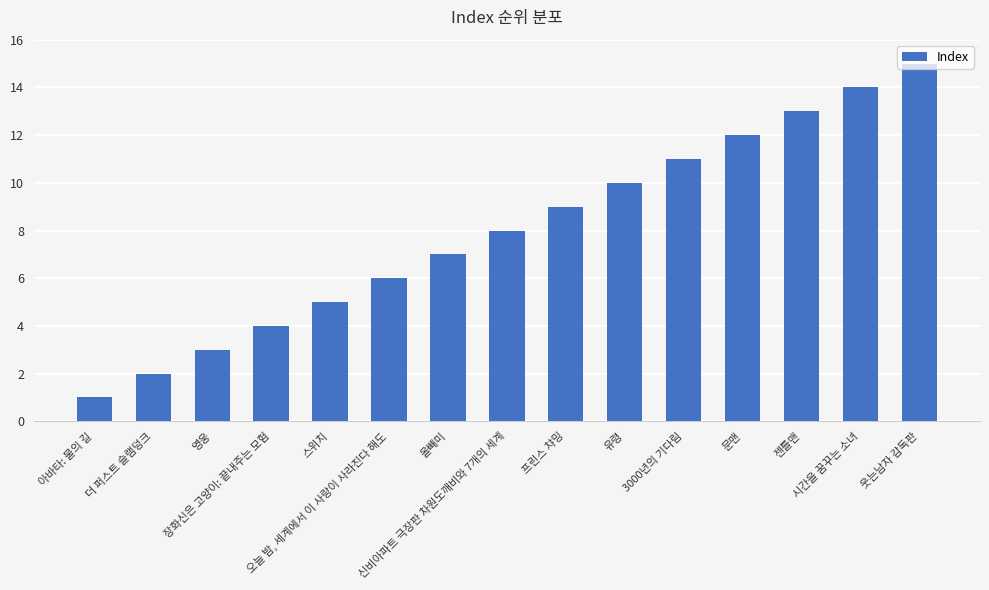

What is the sum of all values?

120